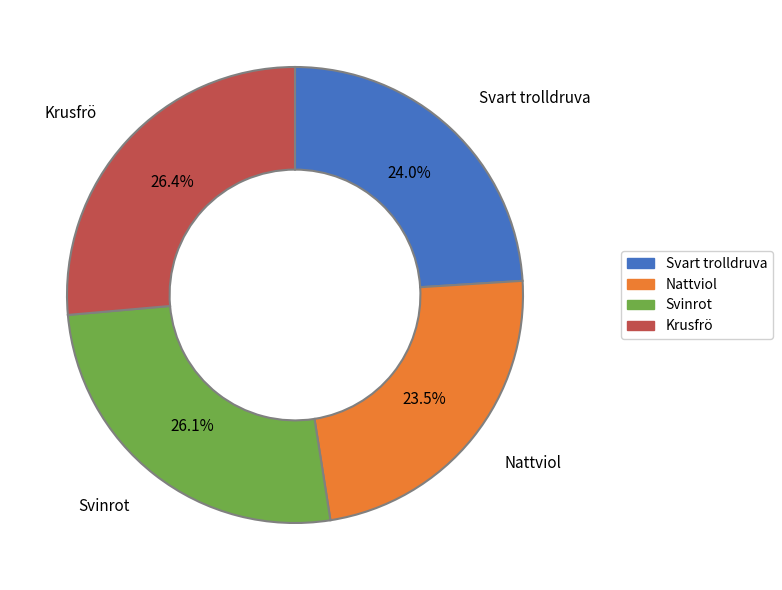

Combined, what portion of the pie is Svinrot and Nattviol?

49.6%